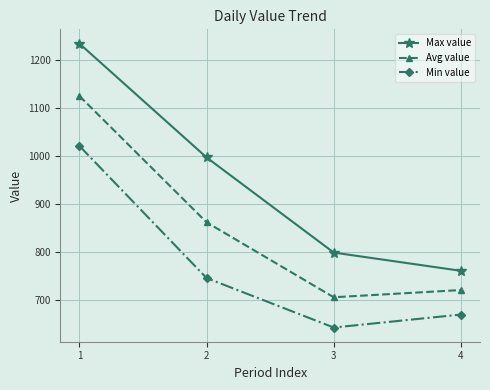

True or false: Min value and Max value cross at least once.

False